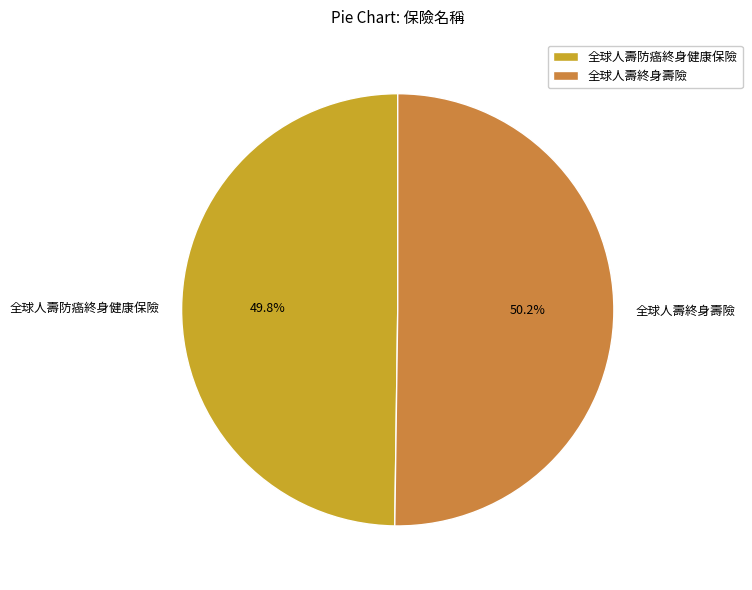

Do 全球人壽防癌終身健康保險 and 全球人壽終身壽險 together represent more than half of the pie?

Yes